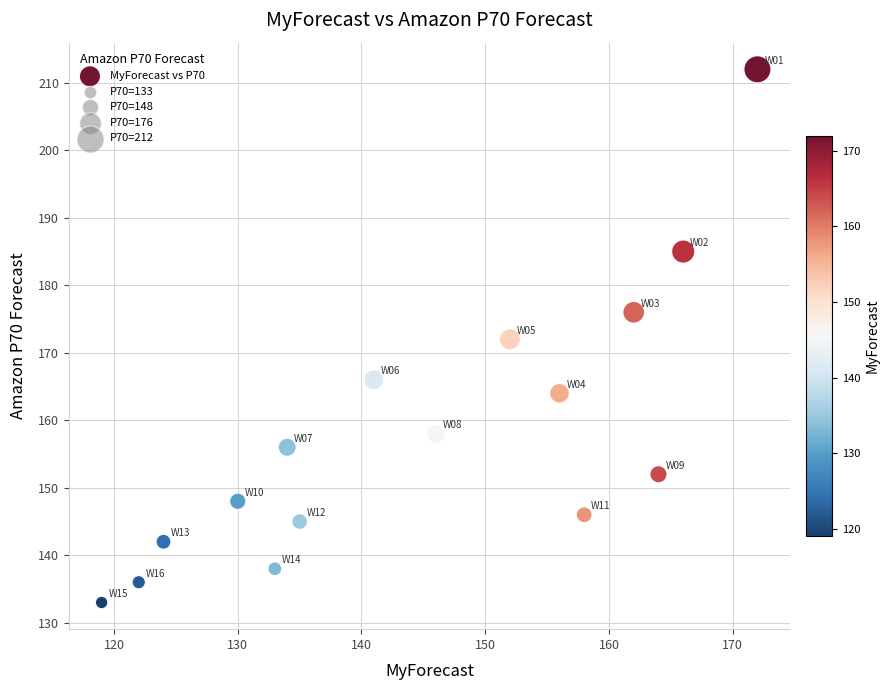

What is the range of X values (max minus min)?

53